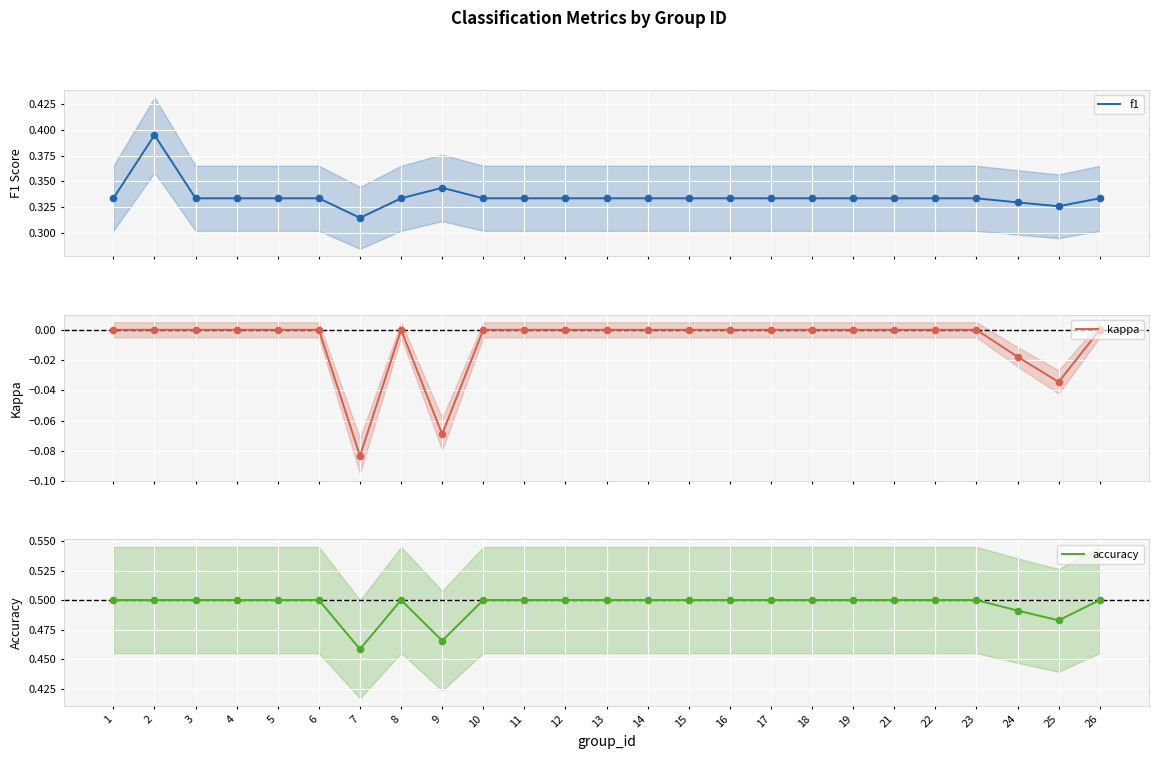

What are all the series names shown in the legend?

f1, kappa, accuracy